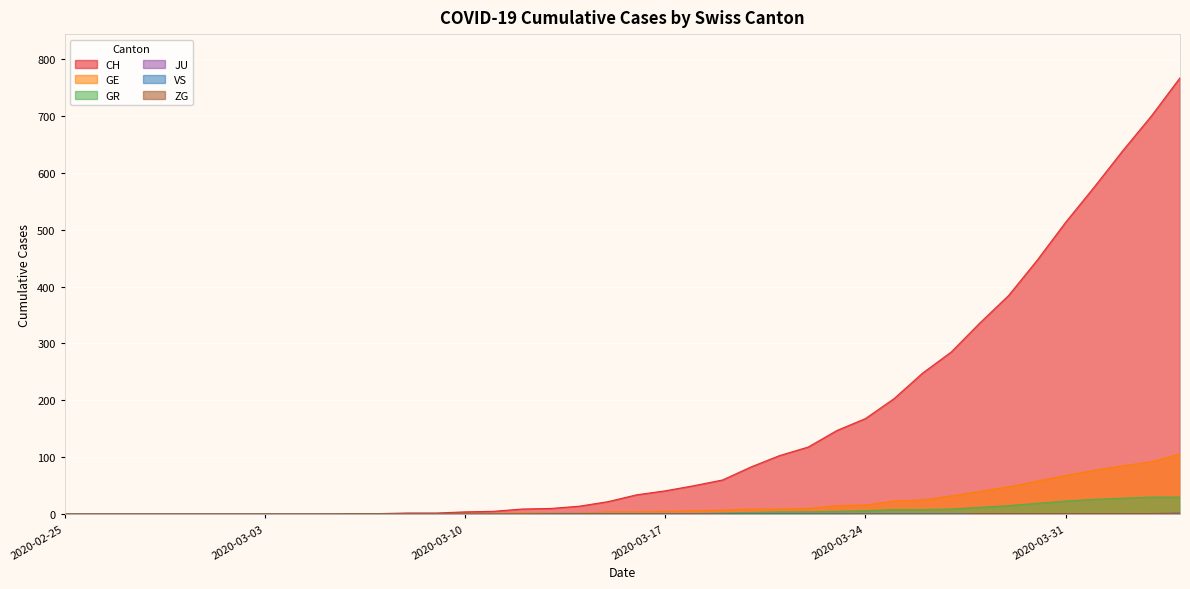

Which series has the largest range (max minus min)?

CH